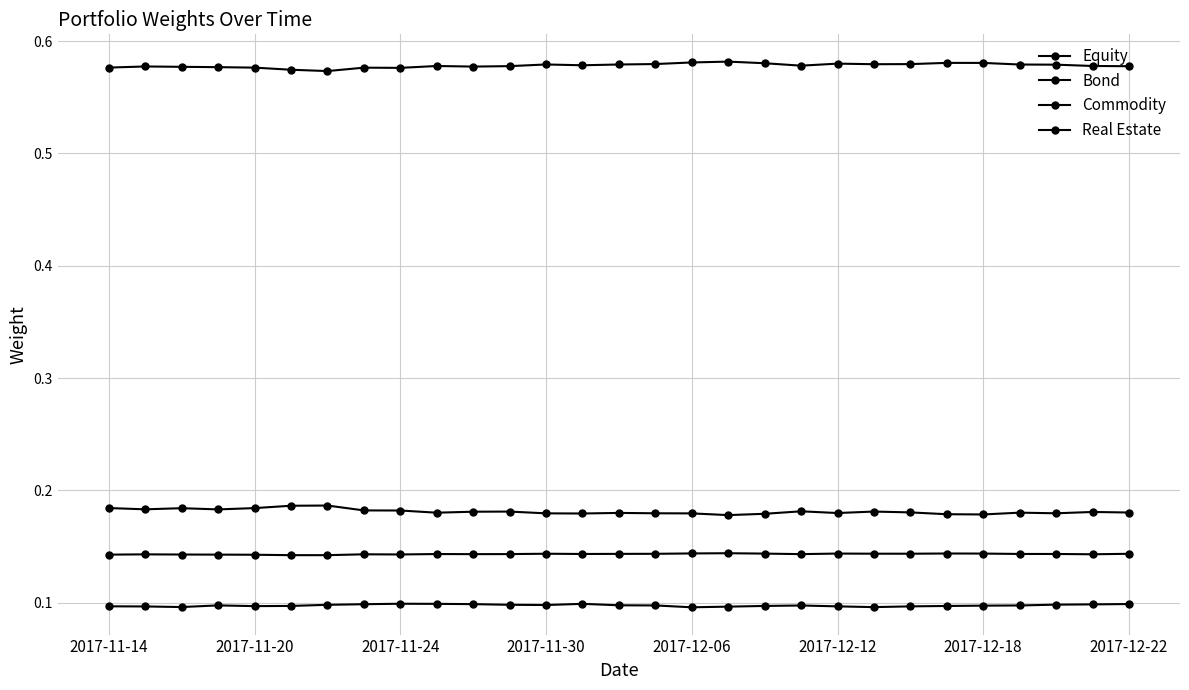

Which series has the largest total across all categories?

Bond